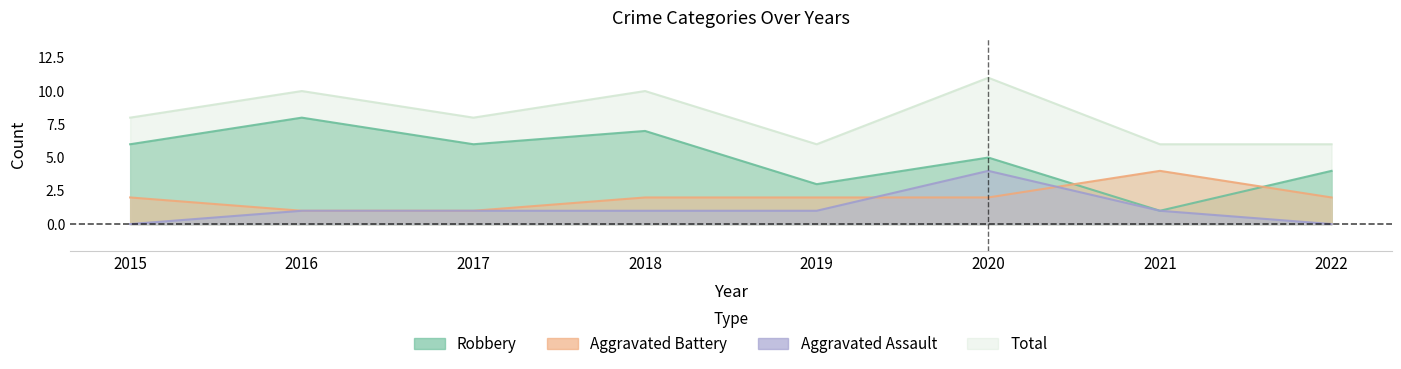

How many lines are shown in the chart?

4